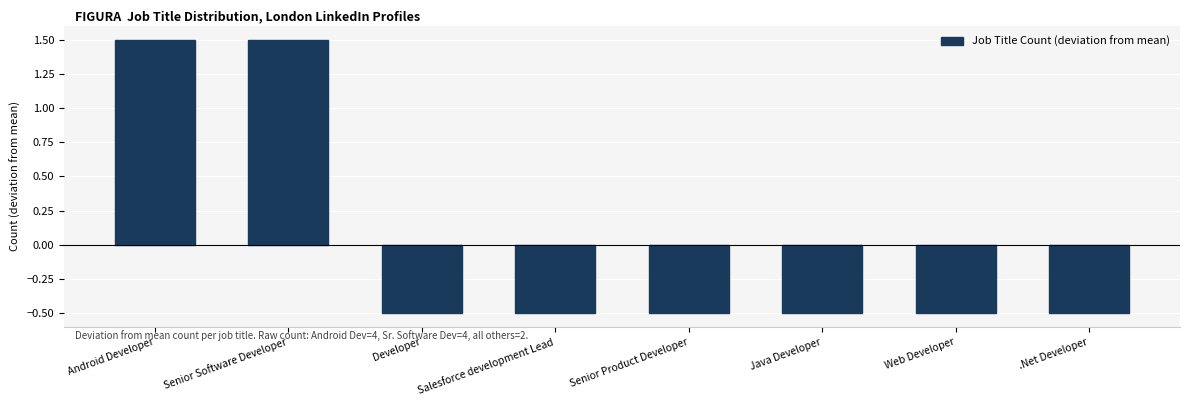

The chart shows a value of -0.3 at Web Developer. True or false?

False